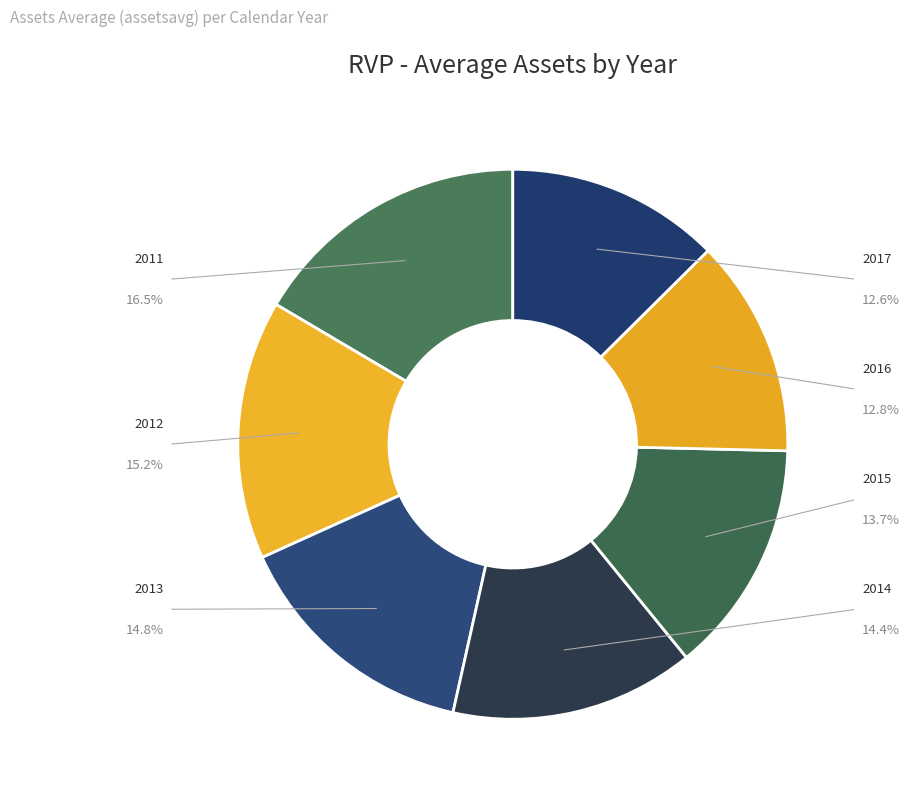

How many slices are in this pie chart?

7